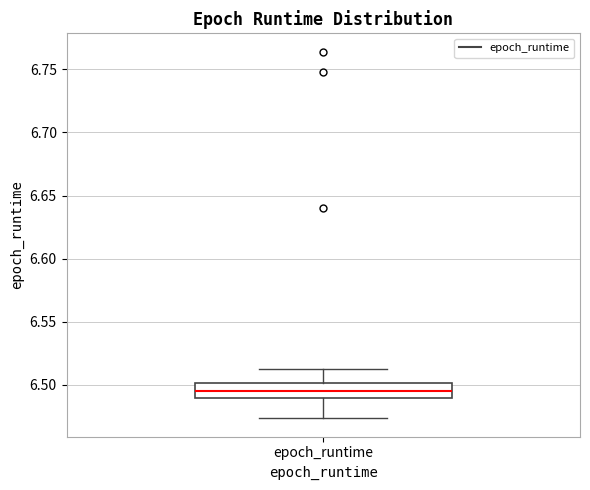

Read this box plot against the y-axis: the position of the median line, the range covered by the box, and the ends of both whiskers. The values are not printed on the chart, so give them approximately, as read against the axis.

median 6.495, box 6.490 to 6.500, whiskers 6.475 to 6.515